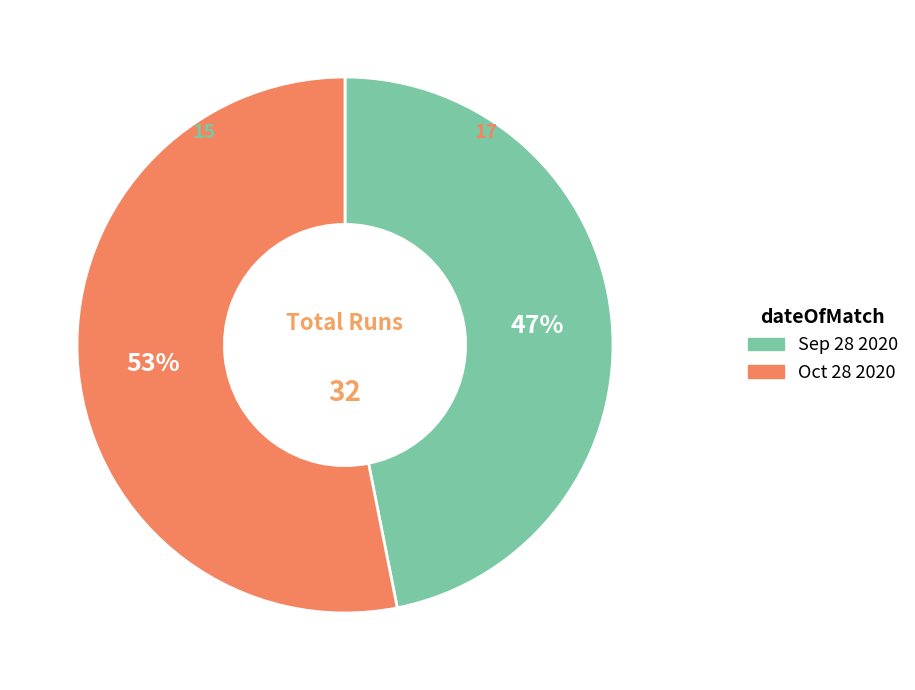

What percentage is the Oct 28 2020 slice, to the nearest percent?

53%